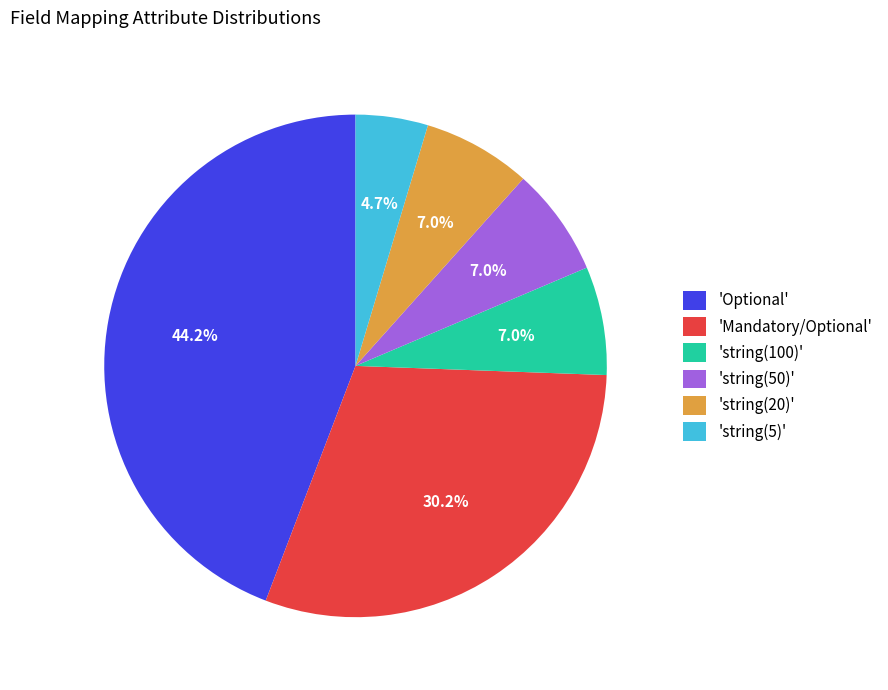

What portion of the pie excludes 'string(50)'?

93.0%